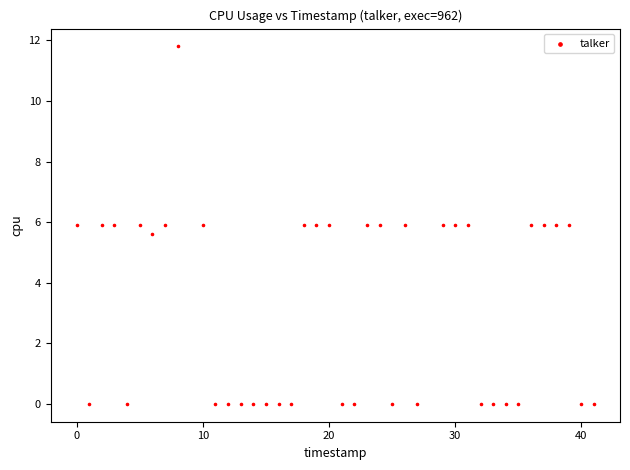

What Y value in the scatter plot is closest to 5?

5.6